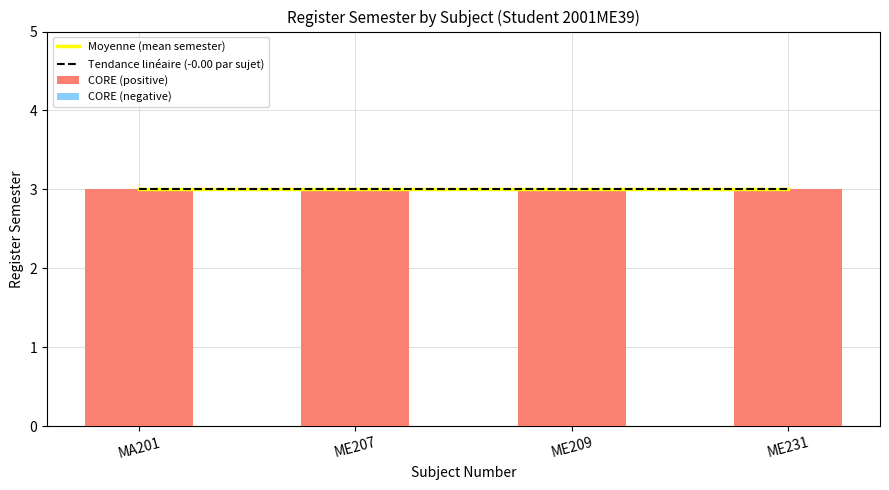

The CORE (negative) series shows 0.0 at ME231. True or false?

True